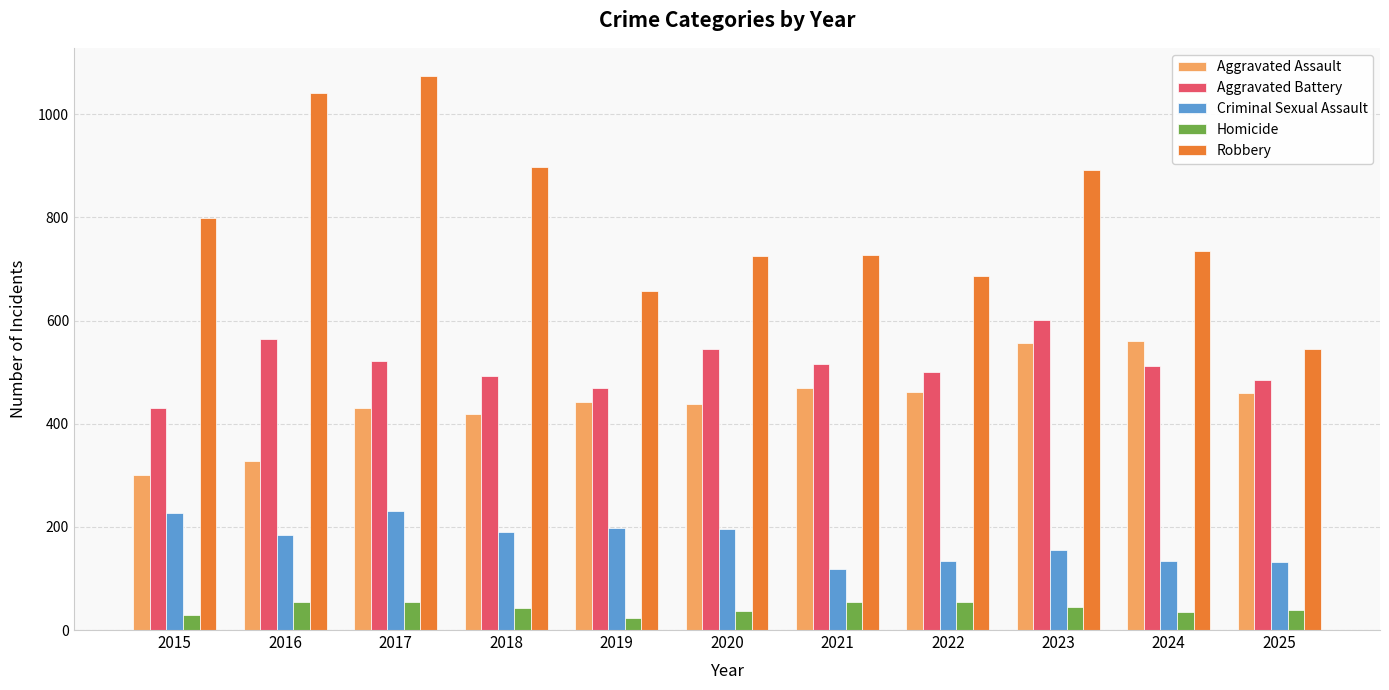

What is the smallest value displayed?

23